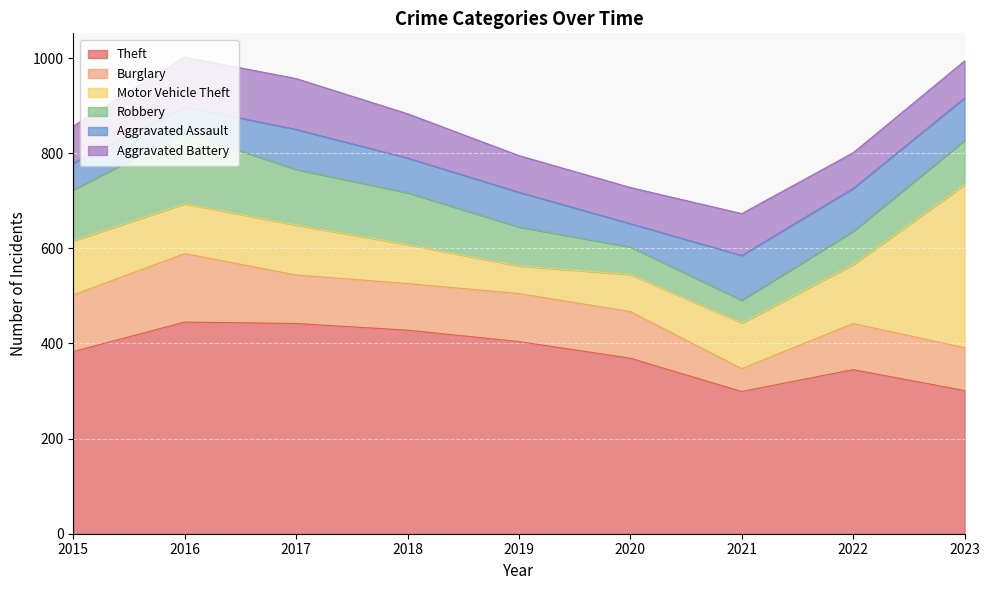

How many data points in Burglary are less than 98?

3